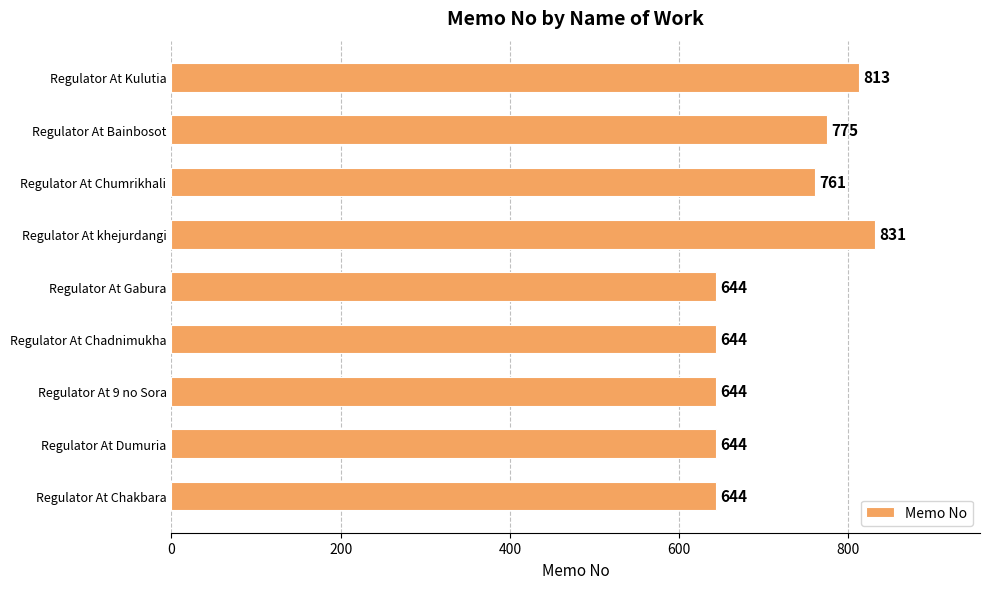

How many categories are shown in the chart?

9